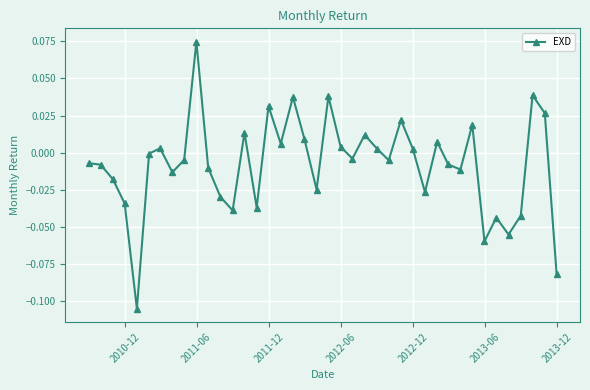

What is the sum of all values?

-0.3